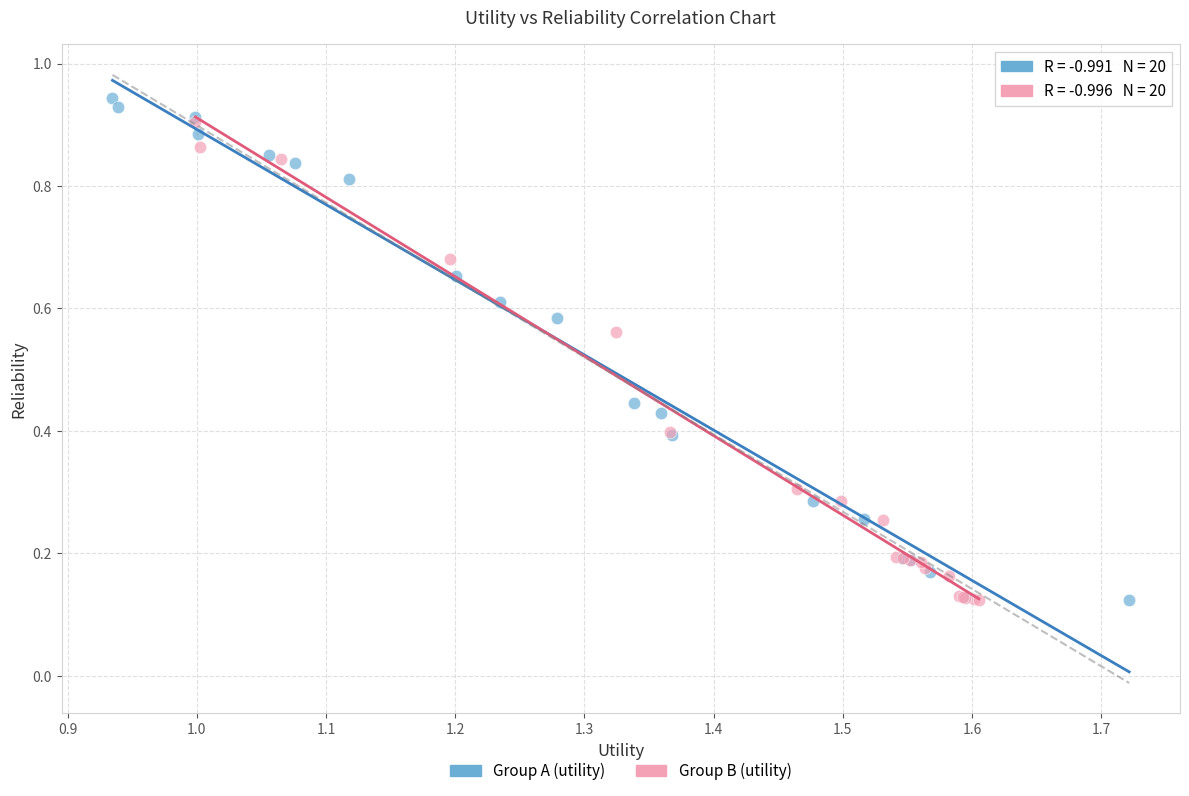

Which series has the widest spread of Y values?

Group A (utility)